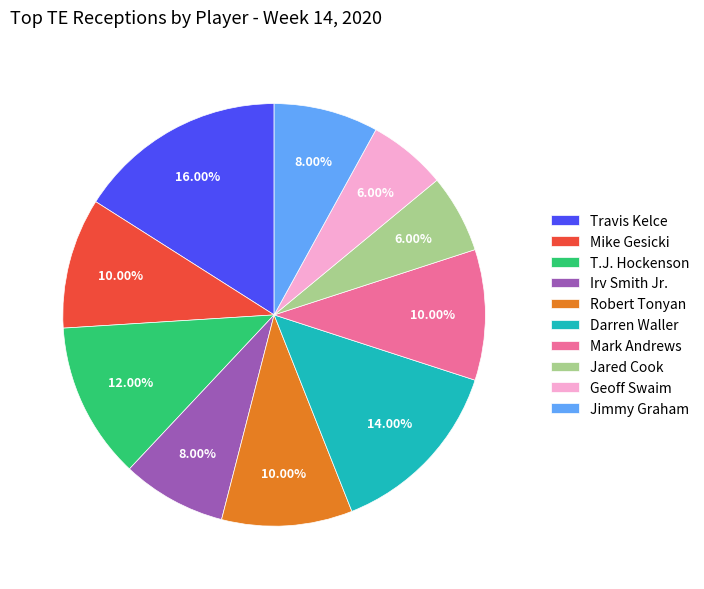

Which has a higher value, Jared Cook or Travis Kelce?

Travis Kelce